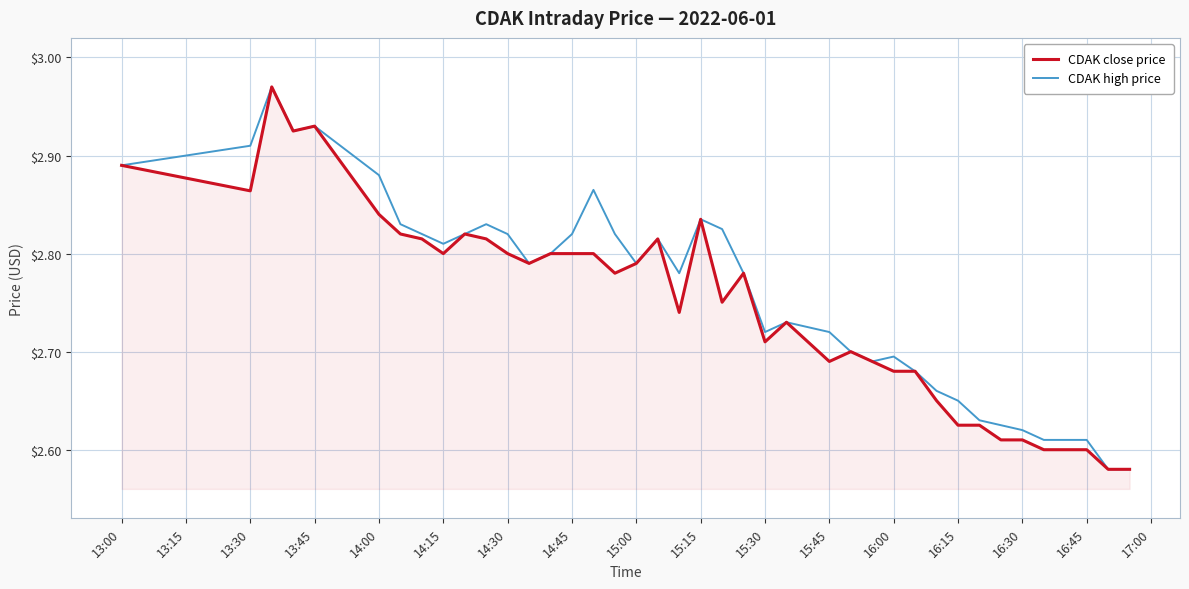

Reading left to right, what are all the values shown in this chart?

CDAK close price: 2.9	2.9	3.0	2.9	2.9	2.8	2.8	2.8	2.8	2.8	2.8	2.8	2.8	2.8	2.8	2.8	2.8	2.8	2.8	2.7	2.8	2.8	2.8	2.7	2.7	2.7	2.7	2.7	2.7	2.7	2.6	2.6	2.6	2.6	2.6	2.6	2.6	2.6	2.6	2.6
CDAK high price: 2.9	2.9	3.0	2.9	2.9	2.9	2.8	2.8	2.8	2.8	2.8	2.8	2.8	2.8	2.8	2.9	2.8	2.8	2.8	2.8	2.8	2.8	2.8	2.7	2.7	2.7	2.7	2.7	2.7	2.7	2.7	2.6	2.6	2.6	2.6	2.6	2.6	2.6	2.6	2.6